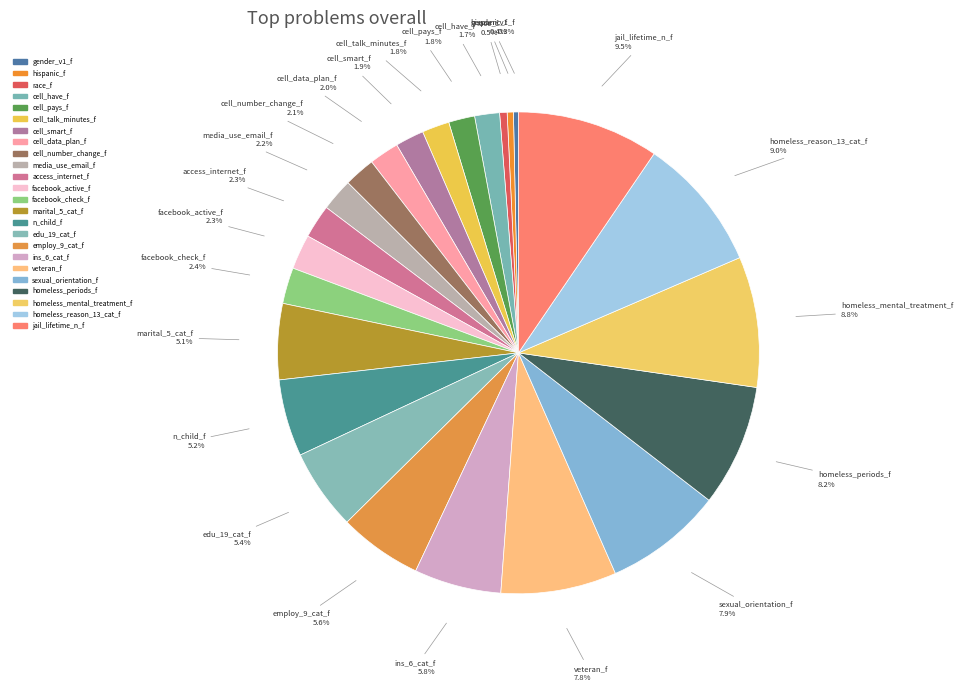

What is the largest slice in the pie chart?

jail_lifetime_n_f